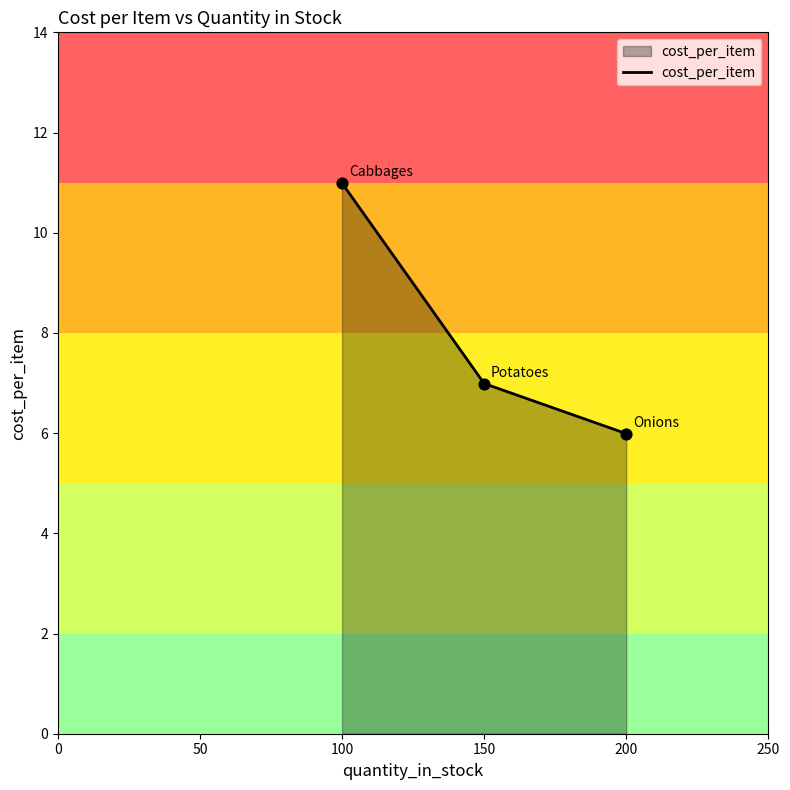

Between 200 and 100, which is larger?

100